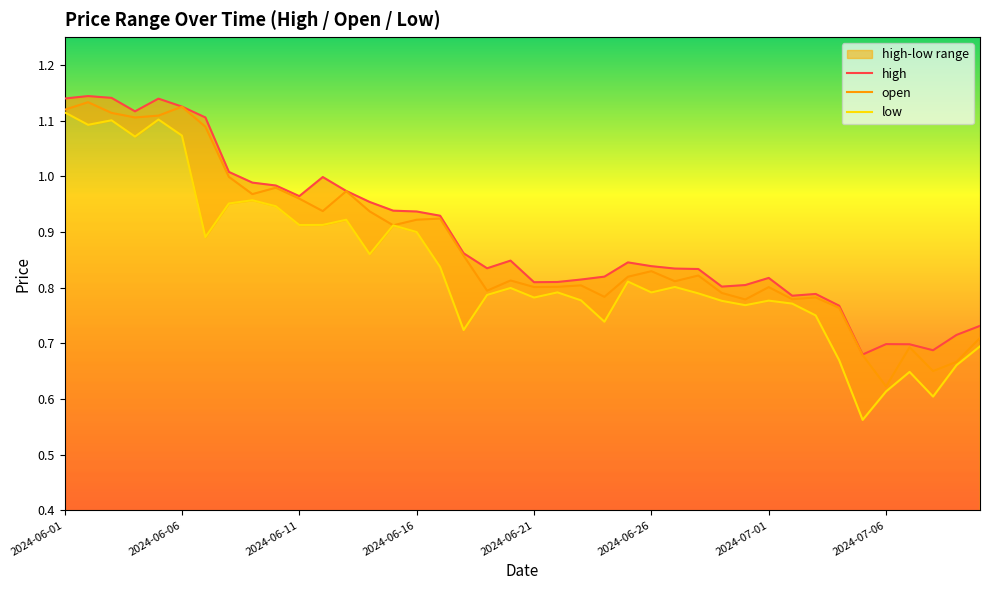

Is this an area chart (filled region under the line)?

No